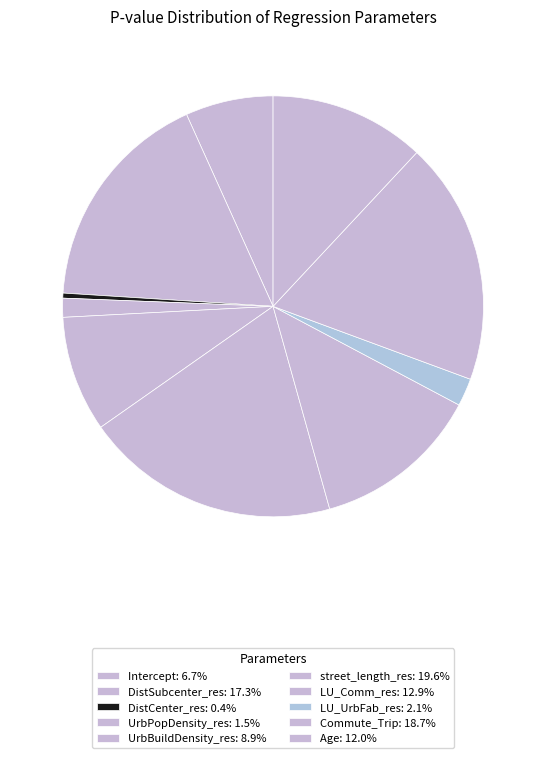

How many segments does this pie chart have?

10